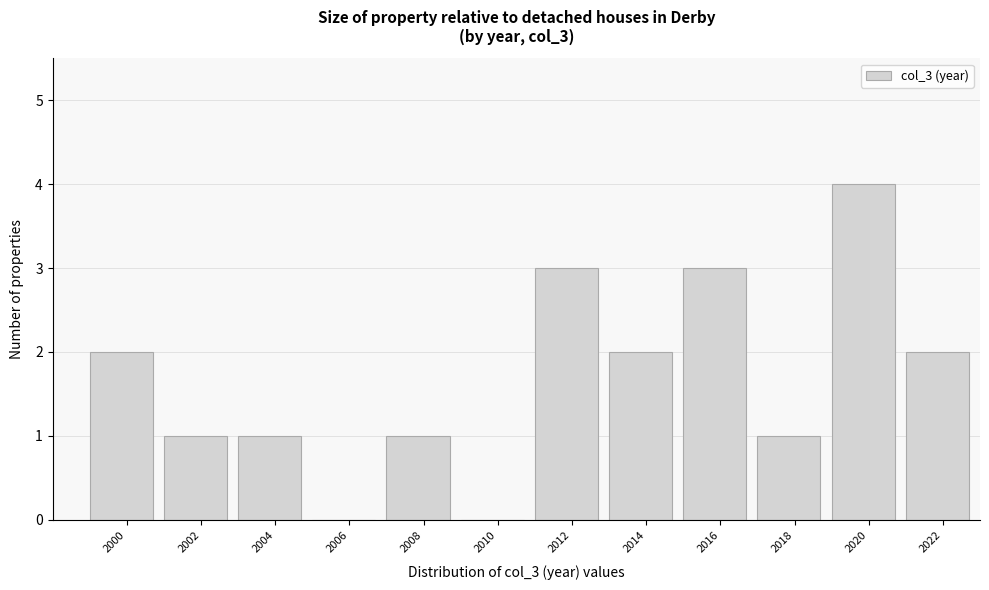

Reading left to right, extract all data points from this chart.

2000=2	2002=1	2004=1	2006=0	2008=1	2010=0	2012=3	2014=2	2016=3	2018=1	2020=4	2022=2